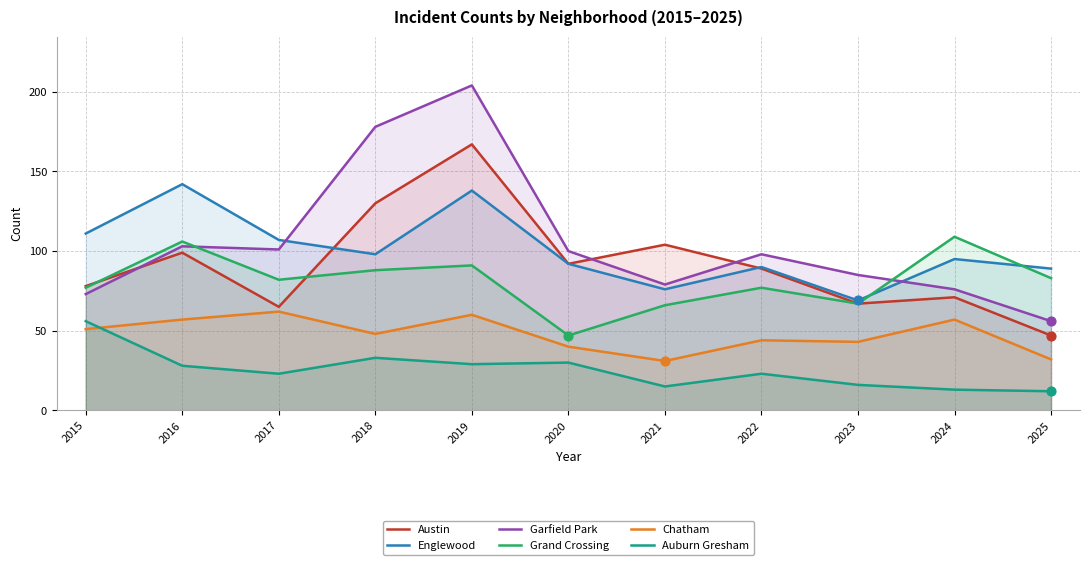

What are all the series names shown in the legend?

Austin, Englewood, Garfield Park, Grand Crossing, Chatham, Auburn Gresham